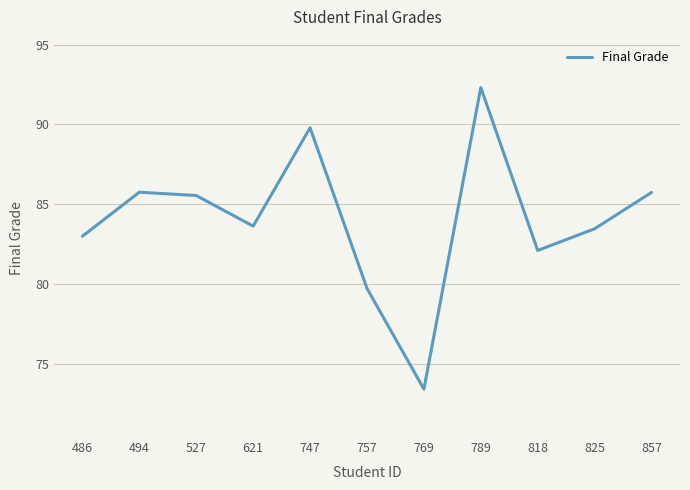

At which category does the chart reach its peak across all series?

789